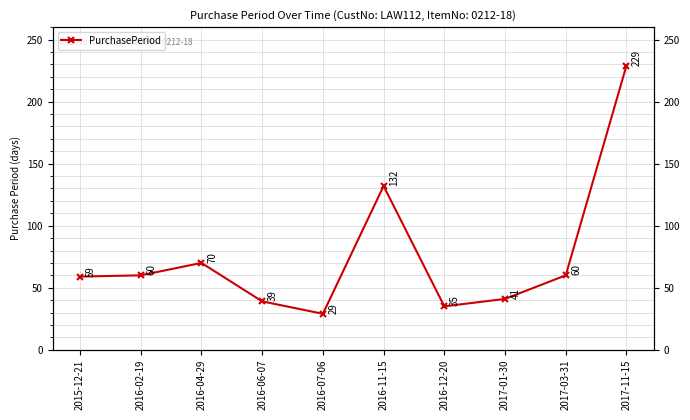

True or false: the data has more than 1 interior local peaks.

True